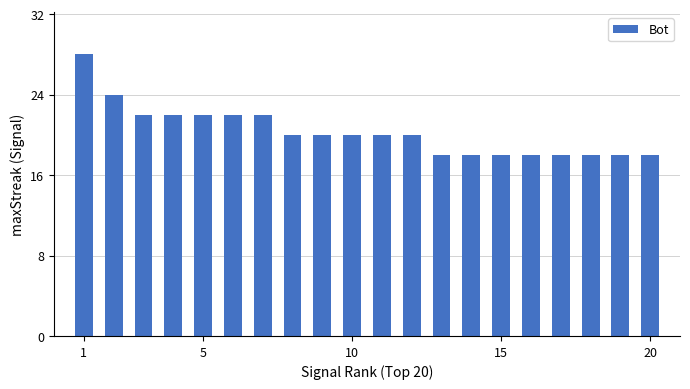

What is the value of the 11th bar from the left?

20